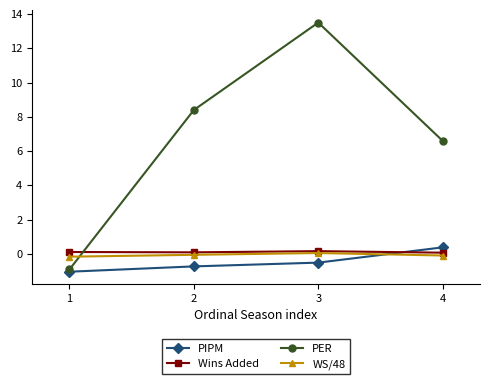

What is the value of the WS/48 point at the 3rd from the left?

0.1